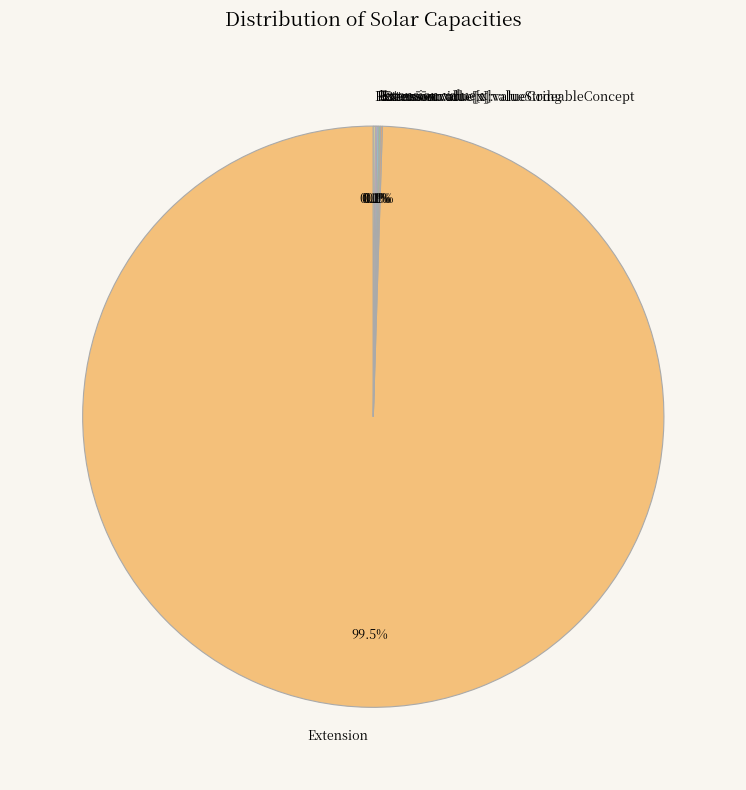

Which category has the biggest portion of the pie?

Extension